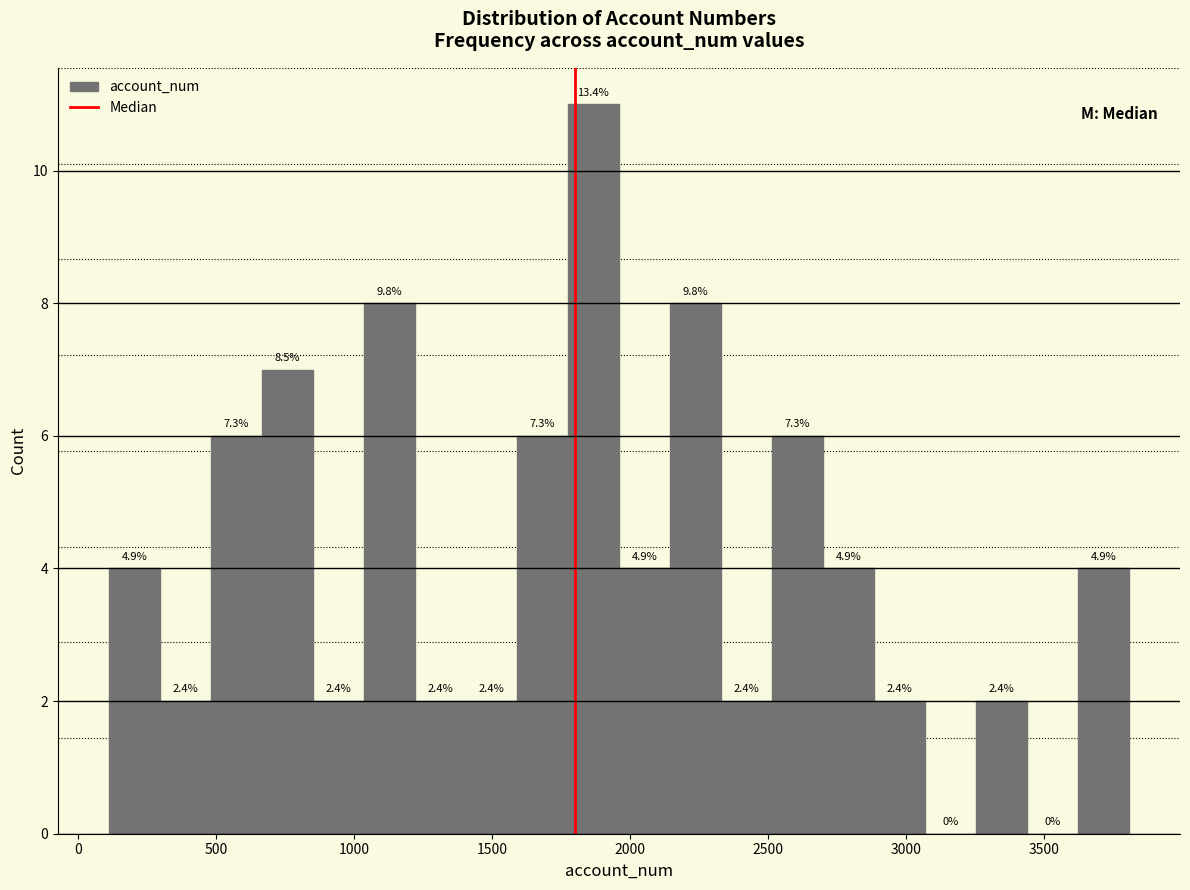

Read against the x-axis, roughly where is the centre of the tallest bar?

1850